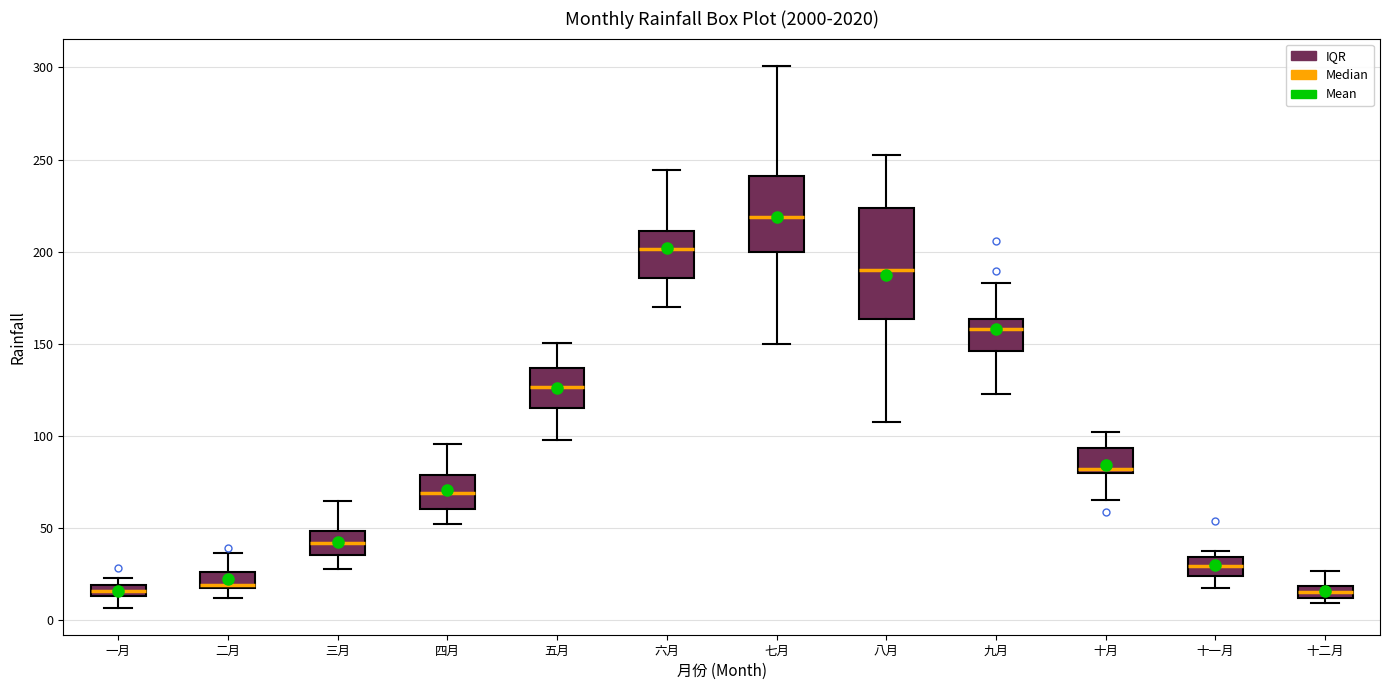

Which box is the tallest, from its lower edge to its upper edge?

八月